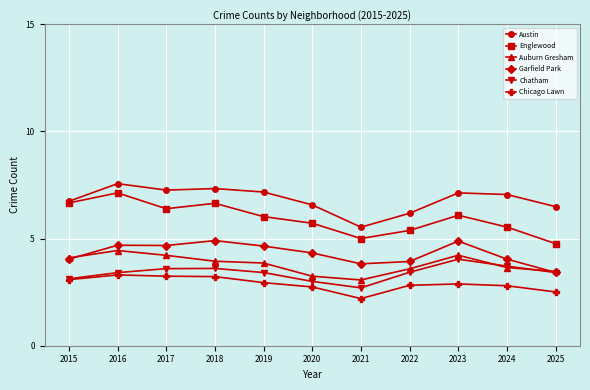

What is the total value across all series at 2021?

22.3